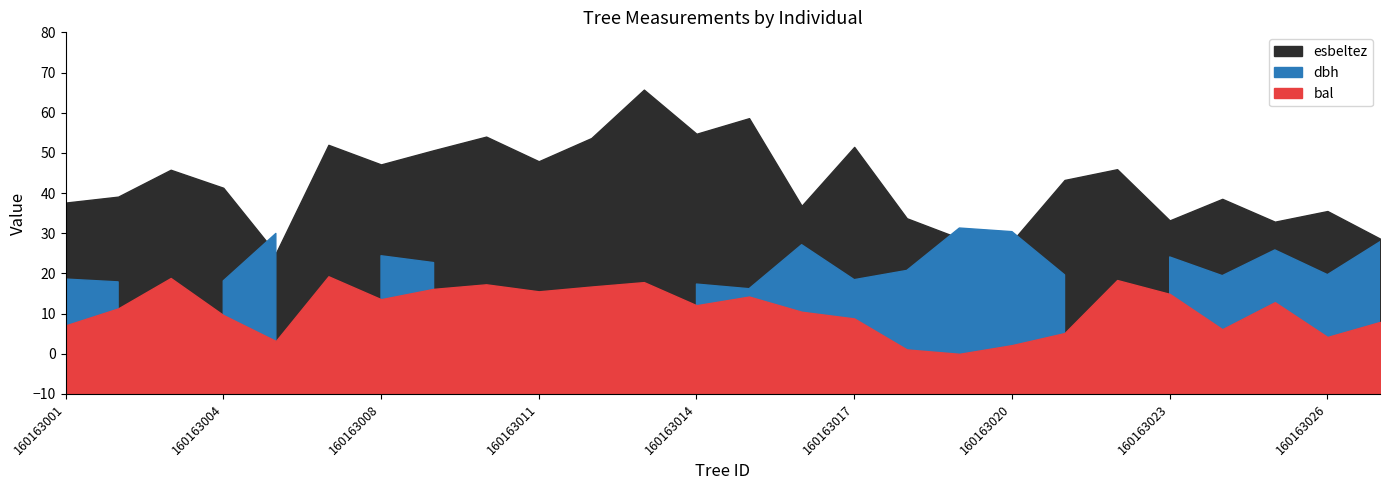

Is it true that dbh equals 14.4 at 160163013?

True